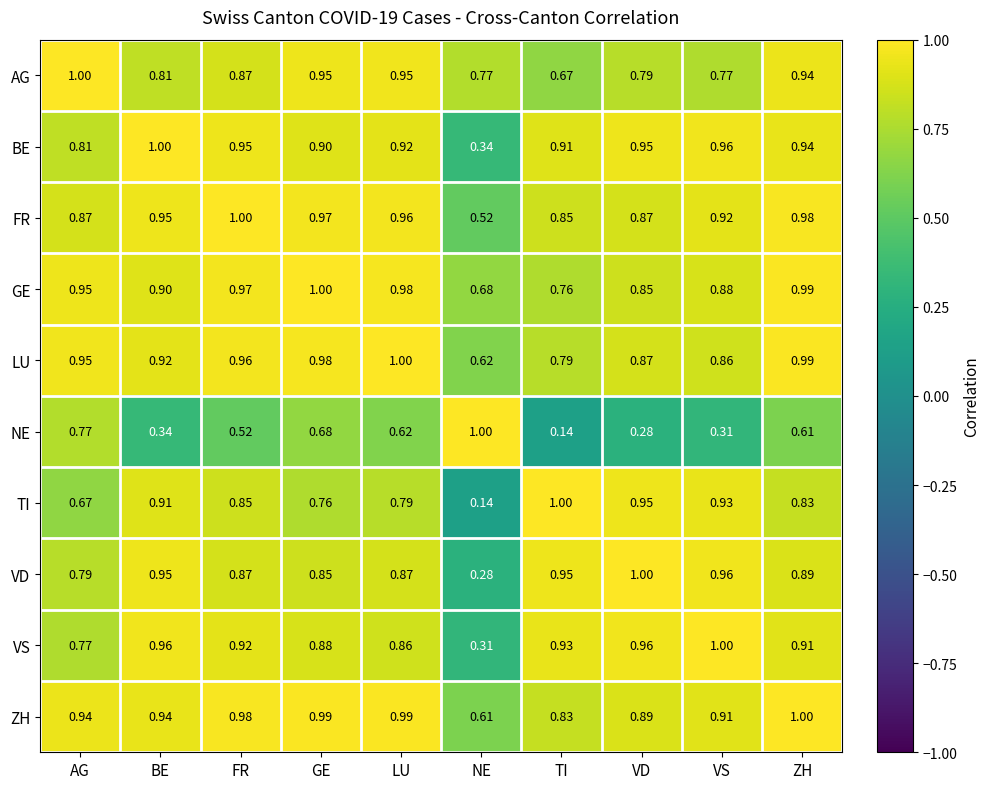

What is the total value across all series at GE?

9.0